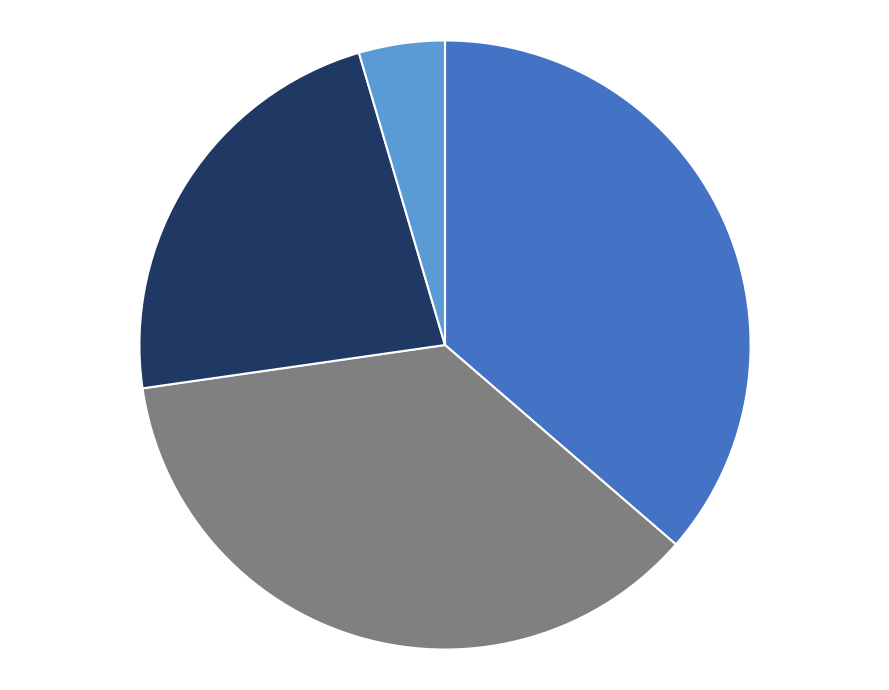

Does any single category account for the majority?

No